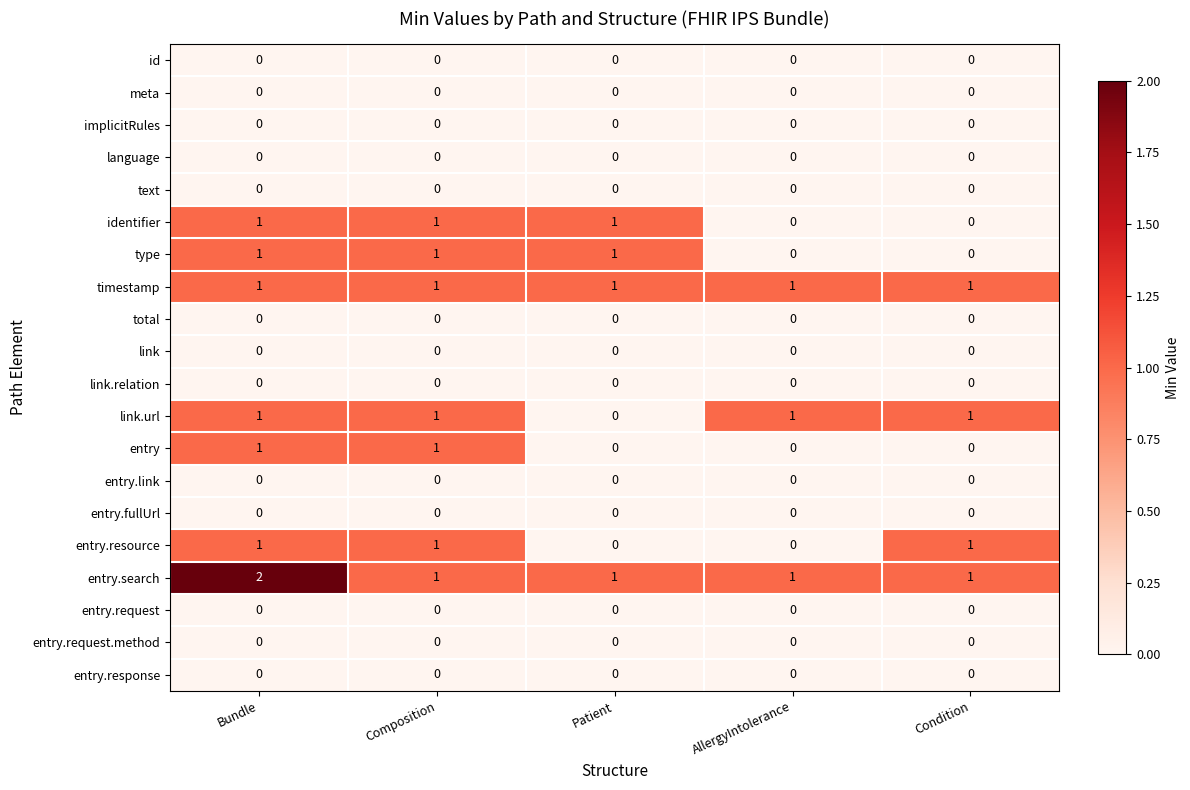

The value of link.url at AllergyIntolerance is 0. True or false?

False